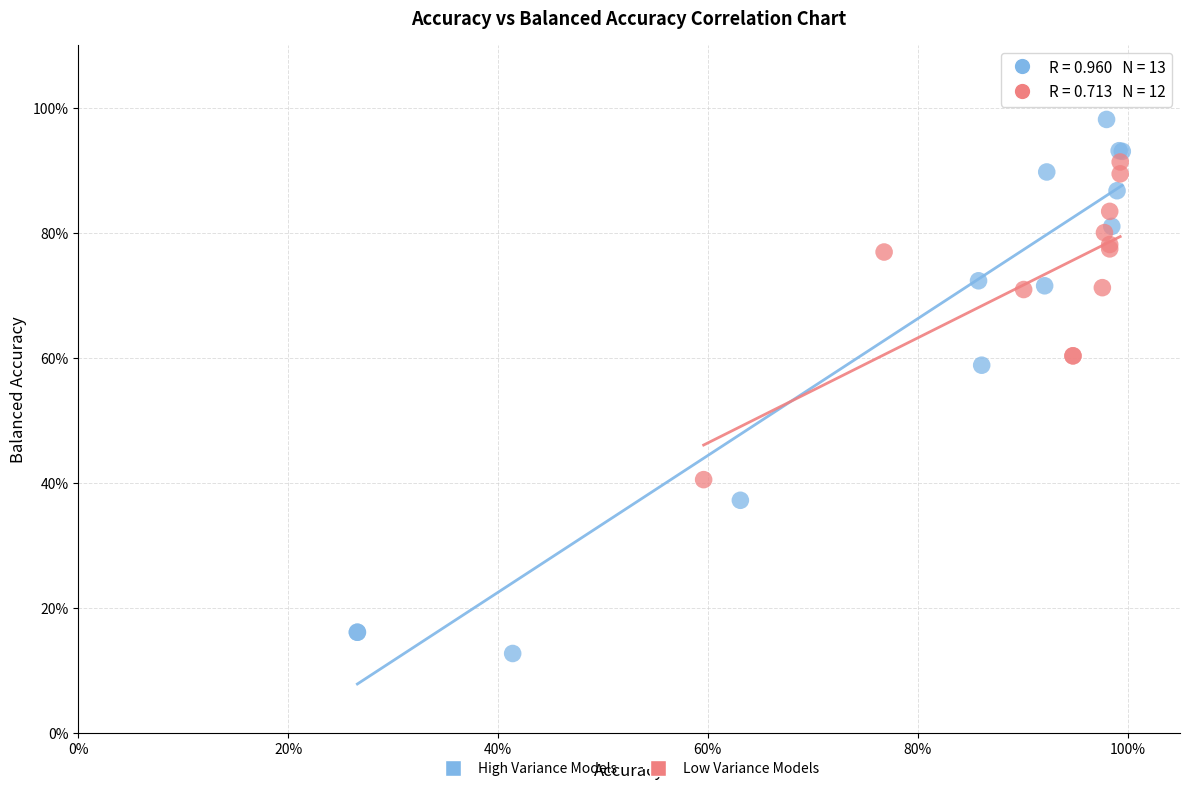

What are all the series names shown in the legend?

High Variance Models, Low Variance Models